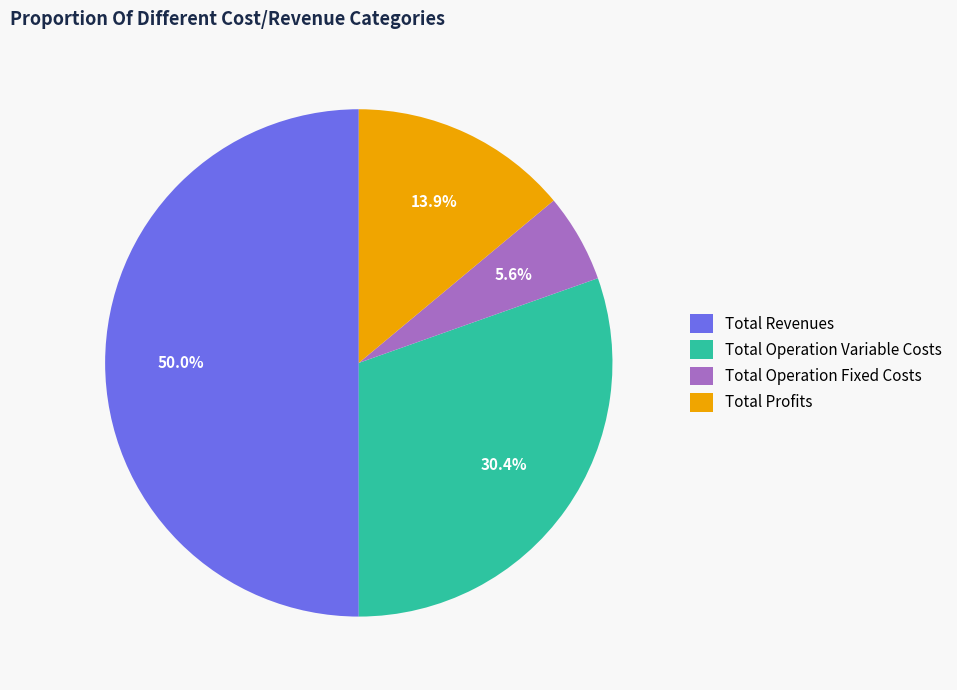

Rank the categories by value from lowest to highest.

Total Operation Fixed Costs, Total Profits, Total Operation Variable Costs, Total Revenues